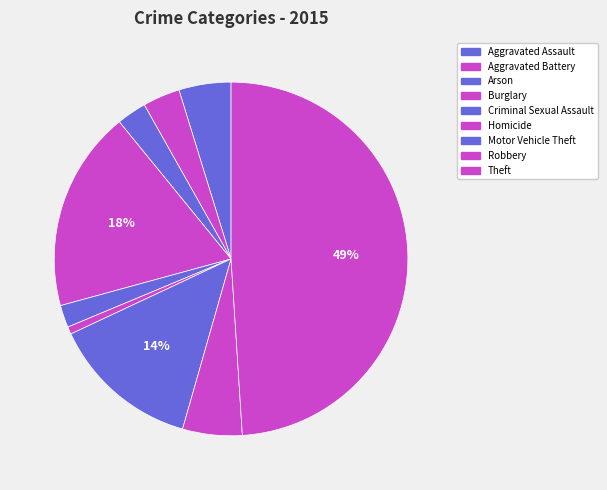

Between Homicide and Aggravated Battery, which is larger?

Aggravated Battery